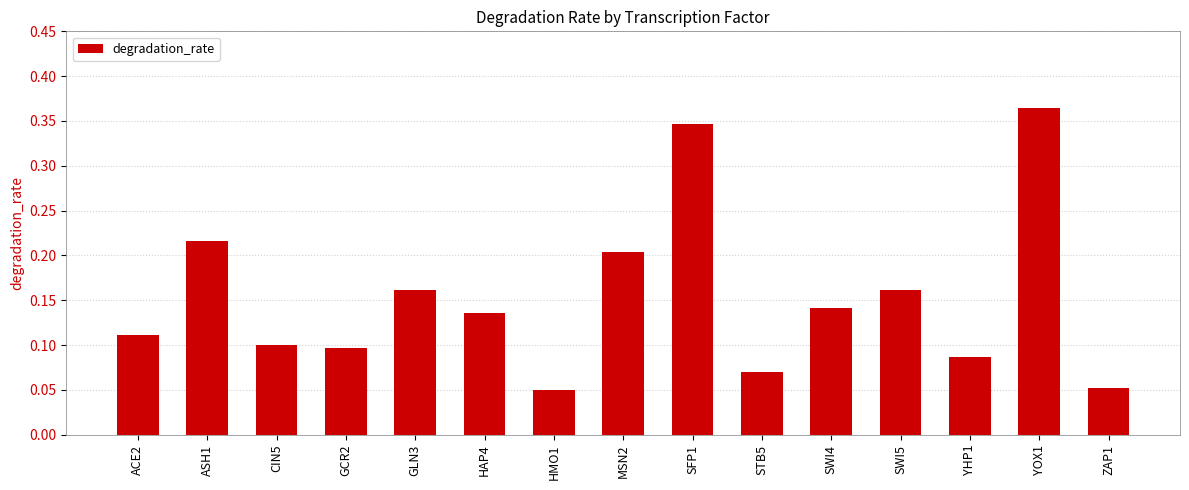

True or false: the data shows 0.0 at ACE2.

False